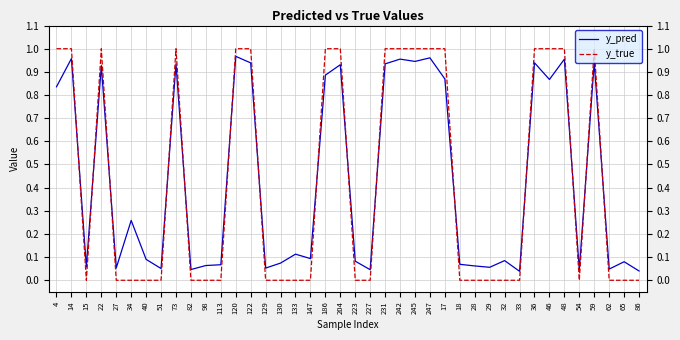

Is the value of y_true at 247 greater than the value of y_pred at 40?

Yes